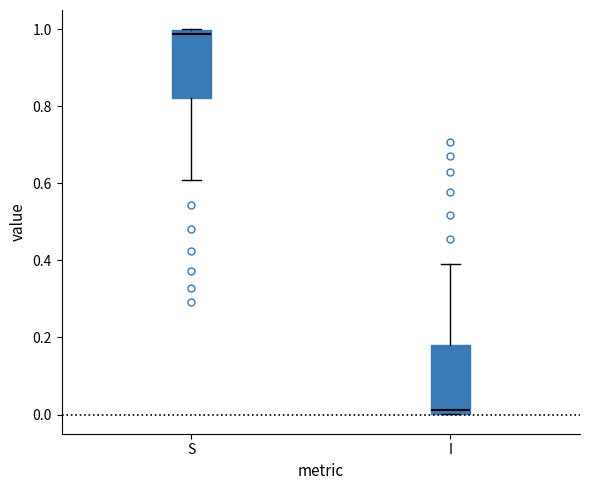

Reading left to right, transcribe this box plot: for each box, give where its median line is, the range the box spans, and where its two whiskers end, as read against the y-axis. The values are not printed on the chart, so give them approximately, as read against the axis.

S: median 0.98, box 0.82 to 1.00, whiskers 0.60 to 1.00
I: median 0.02, box 0.00 to 0.18, whiskers 0.00 to 0.40